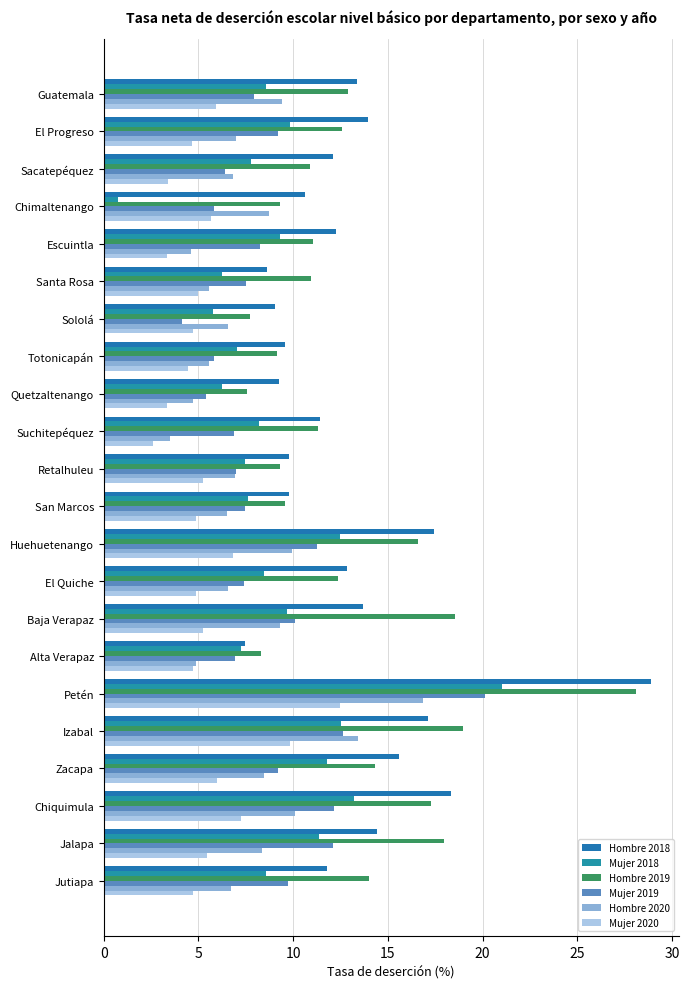

What is the average value of the Hombre 2018 series?

13.1